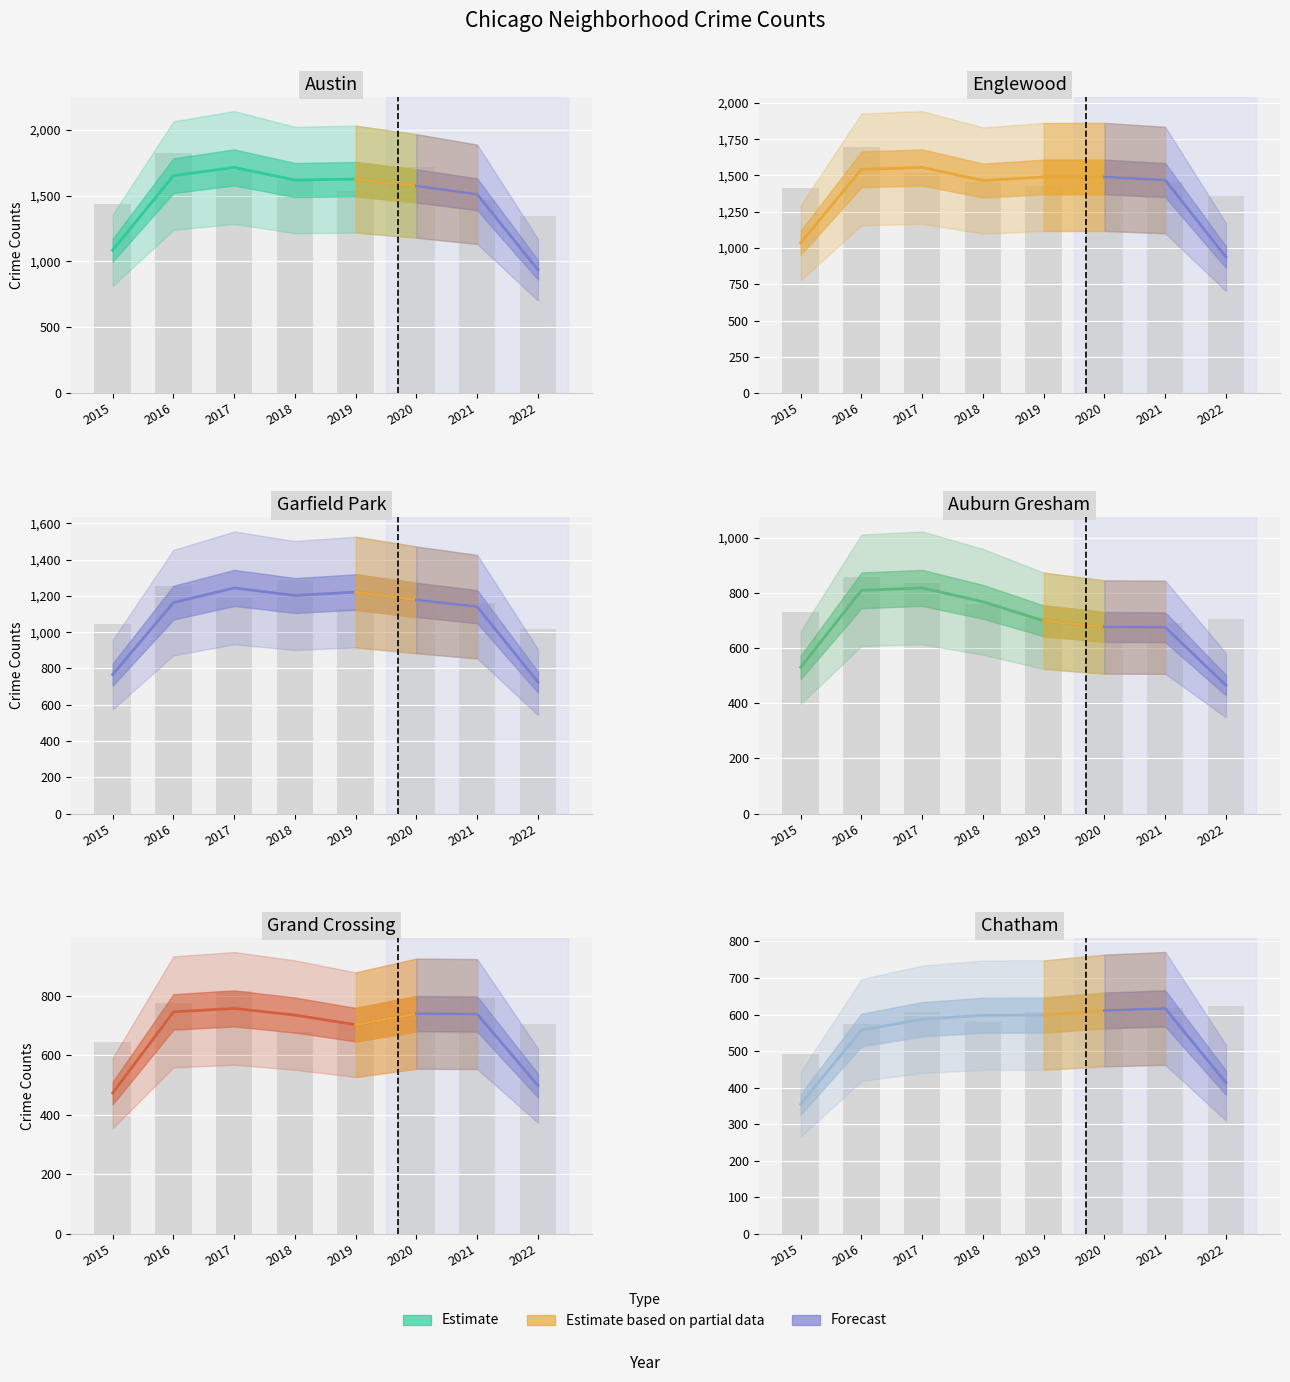

What is the sum of all Garfield Park values?

9328